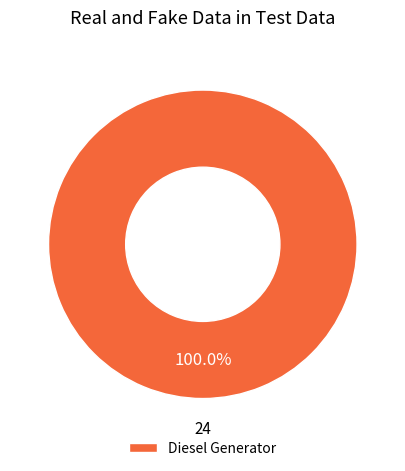

Rank the categories by value from highest to lowest.

Diesel Generator